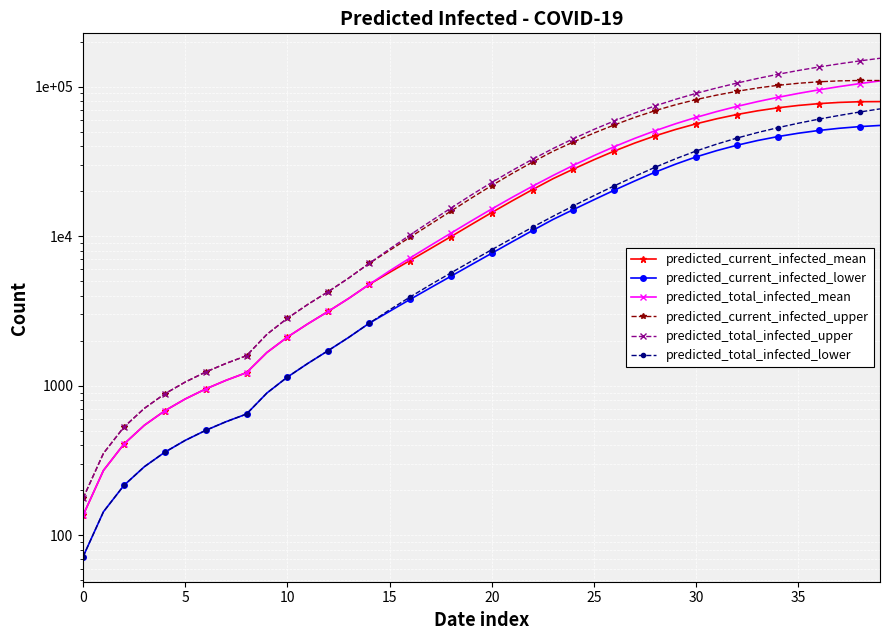

Which series has the largest range (max minus min)?

predicted_total_infected_upper